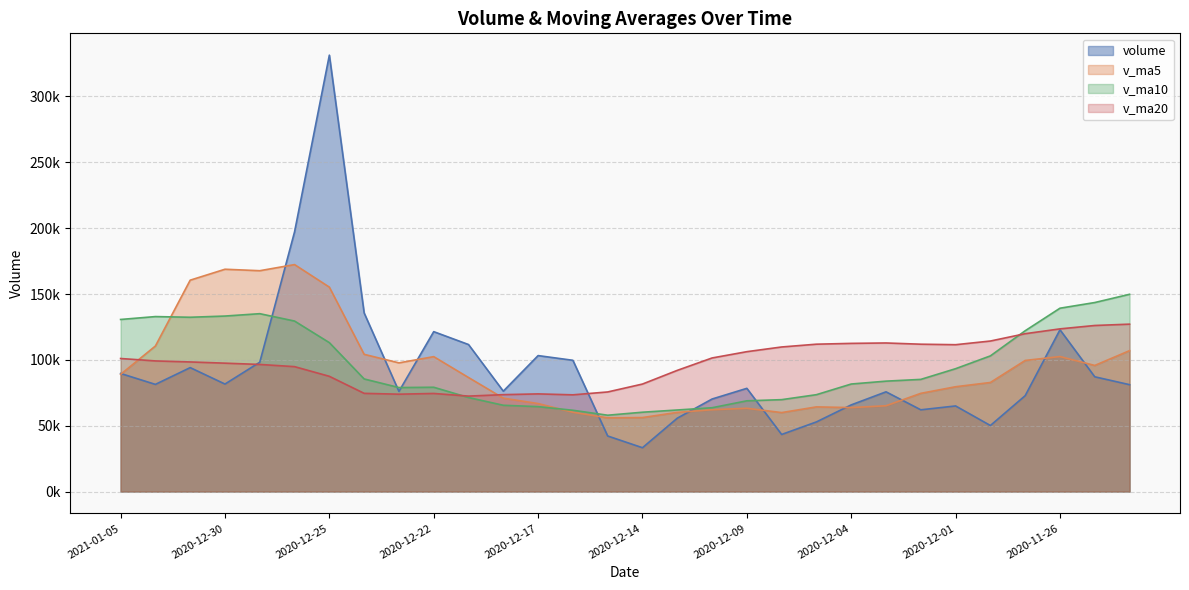

Reading left to right, what are all the values shown in this chart?

volume: 2021-01-05=89672.0	2021-01-04=81380.7	2020-12-31=94114.6	2020-12-30=81635.6	2020-12-29=98205.2	2020-12-28=197232.6	2020-12-25=331394.3	2020-12-24=135635.2	2020-12-23=76062.0	2020-12-22=121430.6	2020-12-21=111646.1	2020-12-18=76230.4	2020-12-17=103246.5	2020-12-16=99674.2	2020-12-15=42197.0	2020-12-14=33285.0	2020-12-11=55710.4	2020-12-10=70264.1	2020-12-09=78377.8	2020-12-08=43348.5	2020-12-07=52883.0	2020-12-04=65810.0	2020-12-03=75737.9	2020-12-02=62076.0	2020-12-01=65007.9	2020-11-30=50151.2	2020-11-27=72815.2	2020-11-26=122864.2	2020-11-25=87143.6	2020-11-24=81164.4
v_ma5: 2021-01-05=89001.6	2021-01-04=110513.7	2020-12-31=160516.5	2020-12-30=168820.6	2020-12-29=167705.9	2020-12-28=172350.9	2020-12-25=155233.6	2020-12-24=104200.9	2020-12-23=97723.1	2020-12-22=102445.6	2020-12-21=86598.8	2020-12-18=70926.6	2020-12-17=66822.6	2020-12-16=60226.1	2020-12-15=55966.9	2020-12-14=56197.2	2020-12-11=60116.8	2020-12-10=62136.7	2020-12-09=63231.4	2020-12-08=59971.1	2020-12-07=64303.0	2020-12-04=63756.6	2020-12-03=65157.6	2020-12-02=74582.9	2020-12-01=79596.4	2020-11-30=82827.7	2020-11-27=99555.7	2020-11-26=102521.3	2020-11-25=95762.3	2020-11-24=107004.1
v_ma10: 2021-01-05=130676.3	2021-01-04=132873.7	2020-12-31=132358.6	2020-12-30=133271.8	2020-12-29=135075.7	2020-12-28=129474.9	2020-12-25=113080.1	2020-12-24=85511.7	2020-12-23=78974.6	2020-12-22=79206.2	2020-12-21=71398.0	2020-12-18=65521.7	2020-12-17=64479.7	2020-12-16=61728.8	2020-12-15=57969.0	2020-12-14=60250.1	2020-12-11=61936.7	2020-12-10=63647.2	2020-12-09=68907.2	2020-12-08=69783.8	2020-12-07=73565.3	2020-12-04=81656.2	2020-12-03=83839.5	2020-12-02=85172.6	2020-12-01=93300.3	2020-11-30=103023.9	2020-11-27=122104.4	2020-11-26=139230.4	2020-11-25=143538.7	2020-11-24=149797.0
v_ma20: 2021-01-05=101037.1	2021-01-04=99197.7	2020-12-31=98419.1	2020-12-30=97500.3	2020-12-29=96522.3	2020-12-28=94862.5	2020-12-25=87508.4	2020-12-24=74579.4	2020-12-23=73940.9	2020-12-22=74495.0	2020-12-21=72481.7	2020-12-18=73588.9	2020-12-17=74159.6	2020-12-16=73450.7	2020-12-15=75634.6	2020-12-14=81637.0	2020-12-11=92020.5	2020-12-10=101438.8	2020-12-09=106222.9	2020-12-08=109790.4	2020-12-07=111906.6	2020-12-04=112521.8	2020-12-03=112828.0	2020-12-02=111893.8	2020-12-01=111519.9	2020-11-30=114303.5	2020-11-27=119874.7	2020-11-26=123535.9	2020-11-25=126110.4	2020-11-24=127122.2